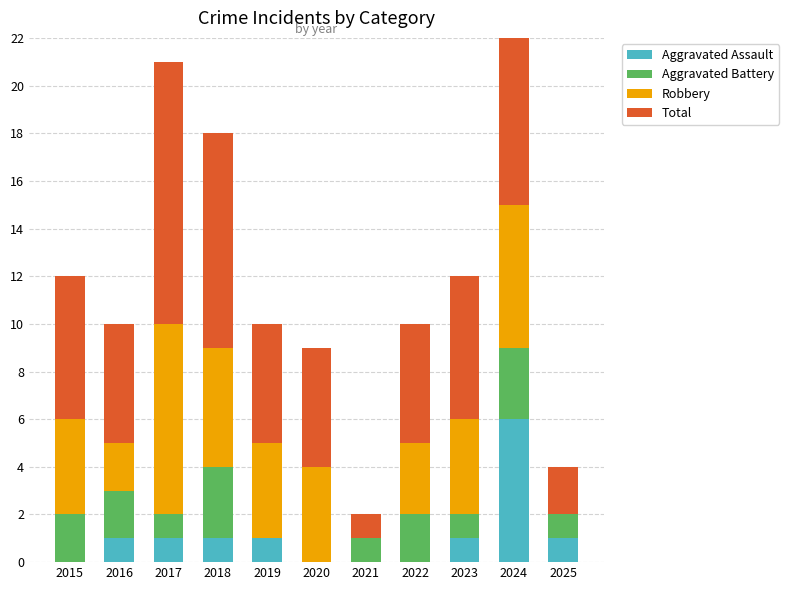

Is the value of Aggravated Assault at 2019 greater than the value of Aggravated Battery at 2018?

No